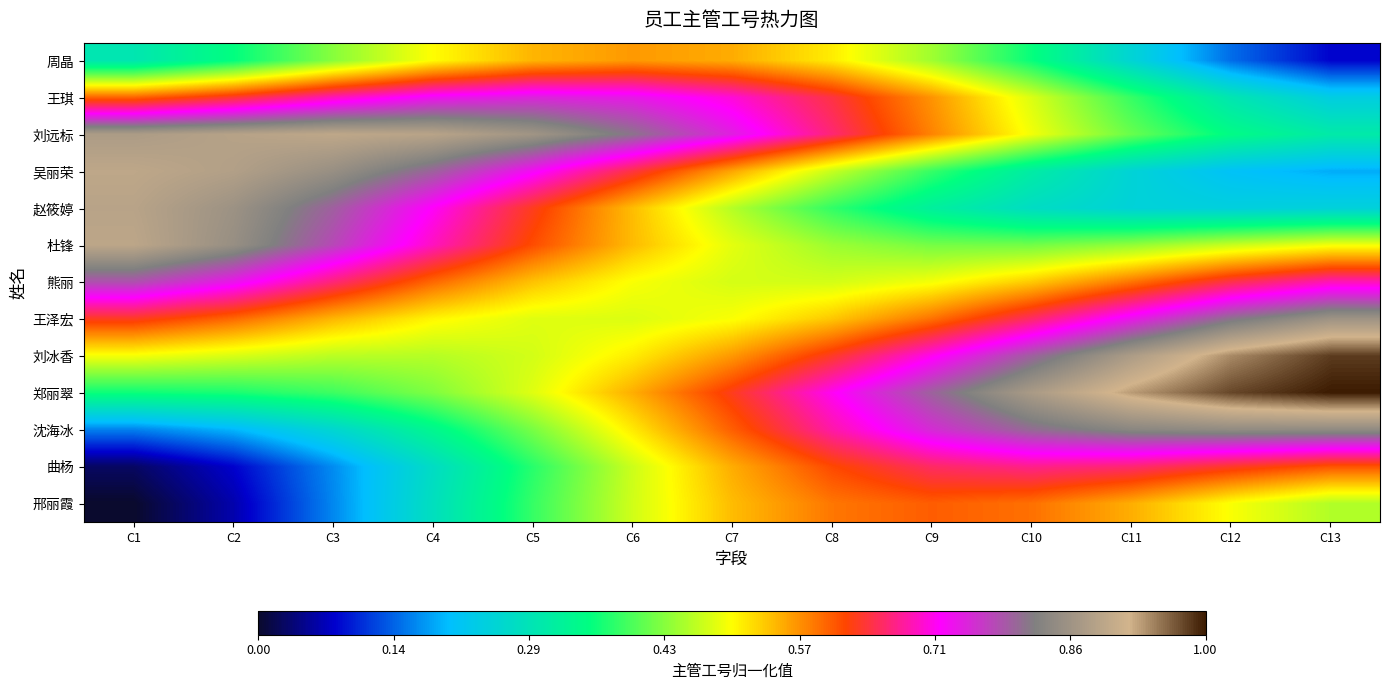

Rank the series by their maximum value, from lowest to highest.

周晶, 邢丽霞, 曲杨, 王琪, 熊丽, 沈海冰, 王泽宏, 赵筱婷, 杜锋, 吴丽荣, 刘远标, 刘冰香, 郑丽翠